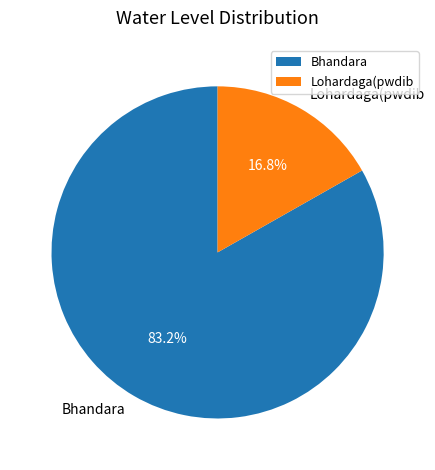

What portion of the pie excludes Bhandara?

16.8%